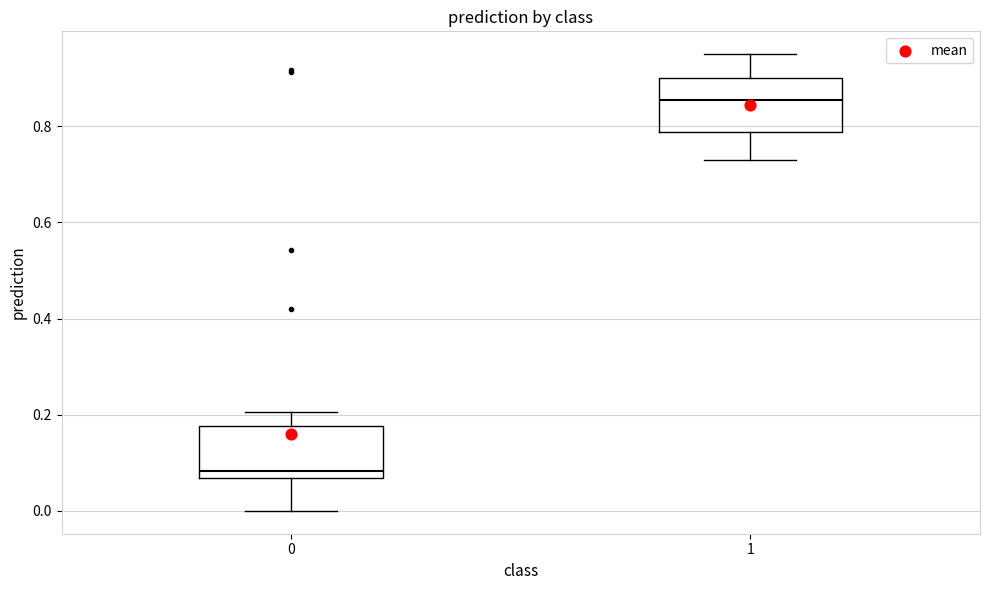

Reading left to right, read every box against the y-axis: the position of its median line, the range the box covers, and the ends of its whiskers. The values are not printed on the chart, so give them approximately, as read against the axis.

0: median 0.08, box 0.06 to 0.18, whiskers 0.00 to 0.20
1: median 0.86, box 0.78 to 0.90, whiskers 0.74 to 0.96